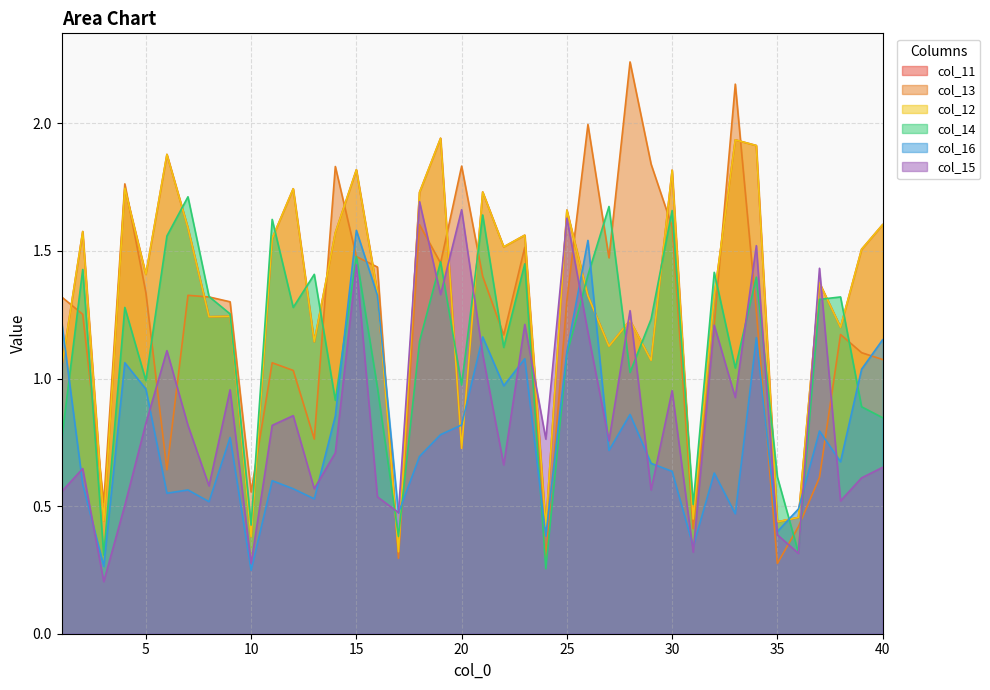

Between which two adjacent categories do col_11 and col_14 first intersect?

6 and 7